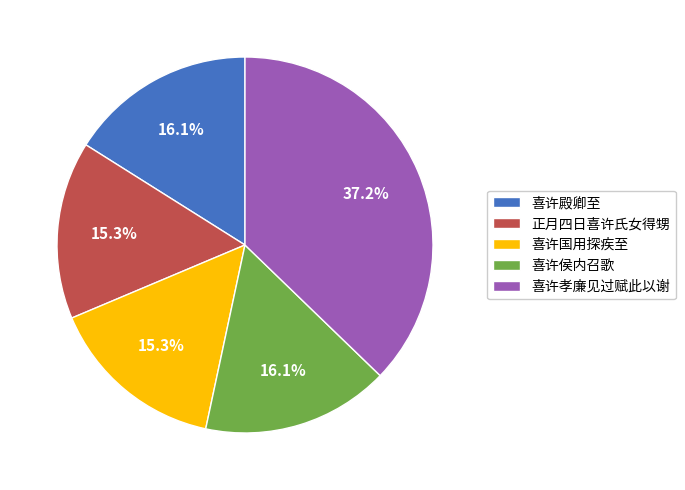

How many segments does this pie chart have?

5